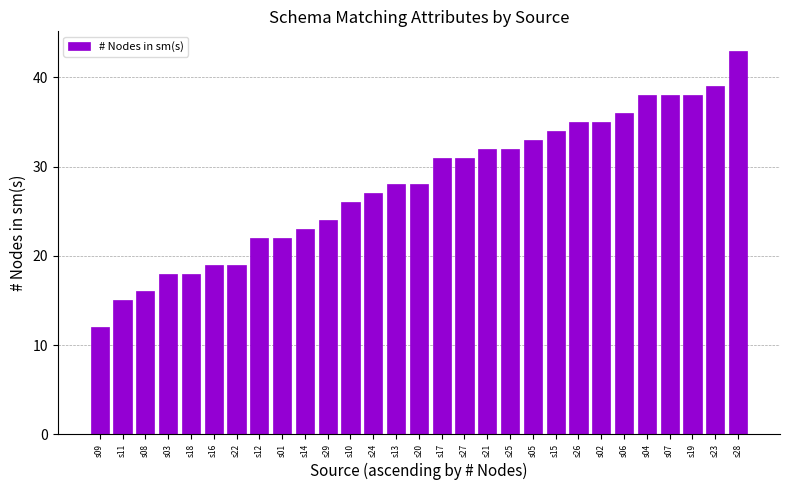

What is the label of the 15th bar from the left?

s20